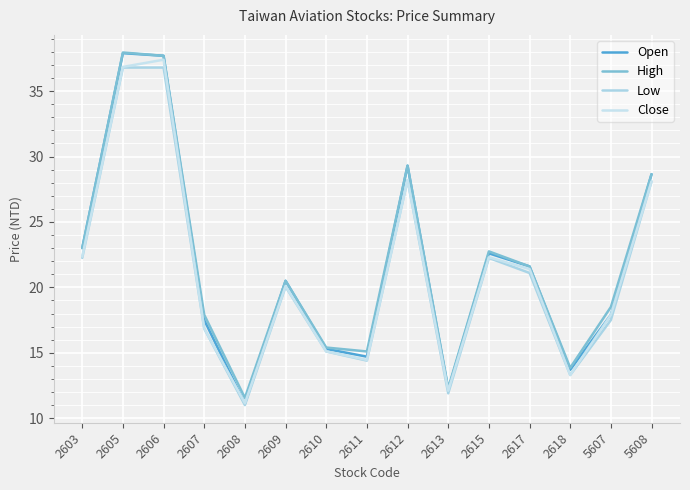

What is the difference between the second highest and second lowest values in the Low series?

24.9